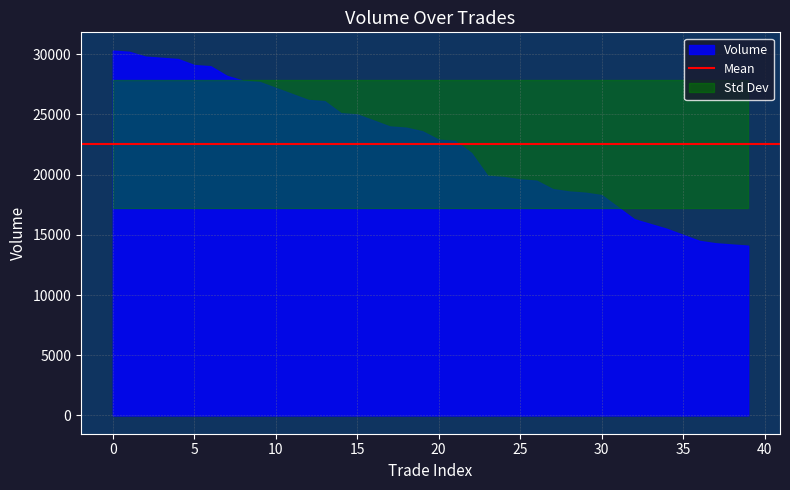

True or false: Volume_per_trade and Price cross at least once.

False